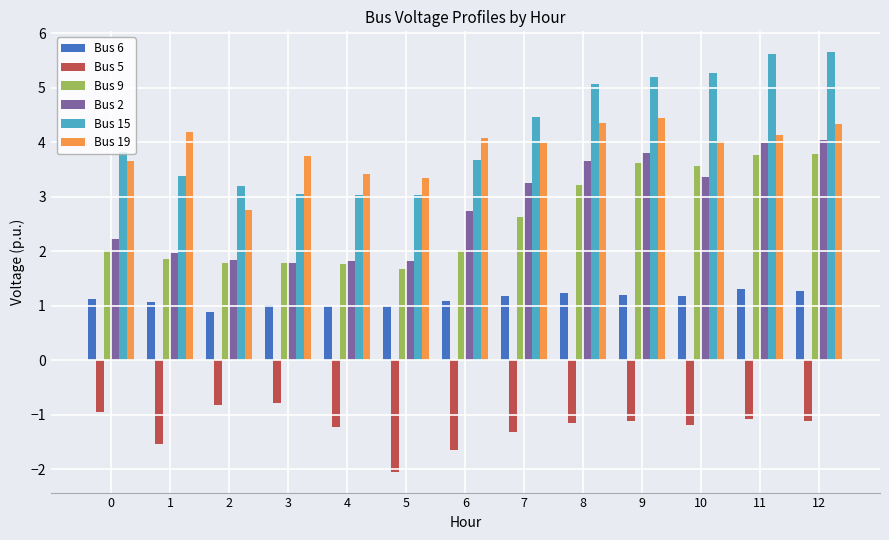

Between 0 and 4, which series saw the biggest shift?

Bus 15